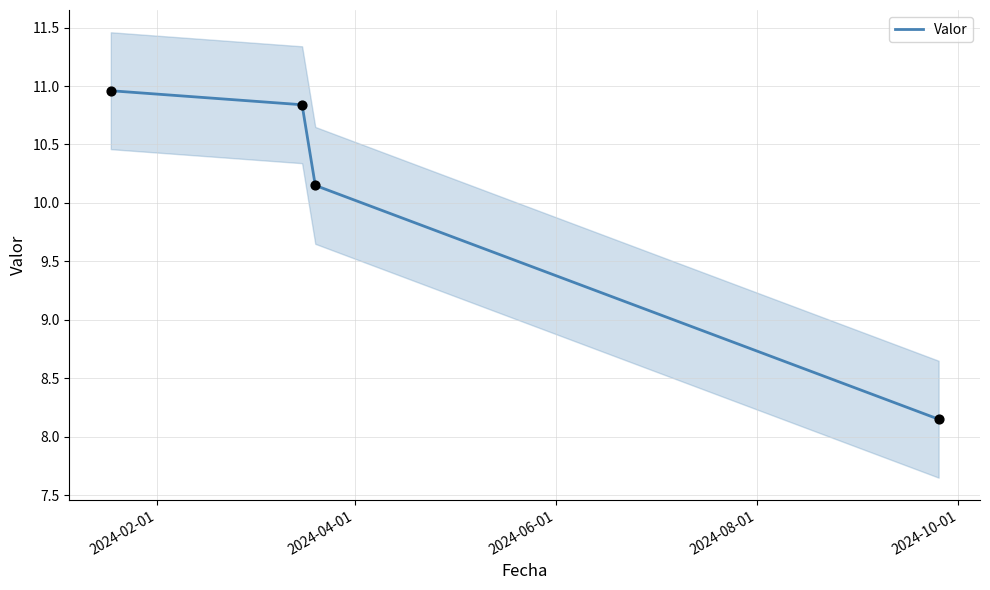

True or false: Valor has more than 1 interior local peaks.

False